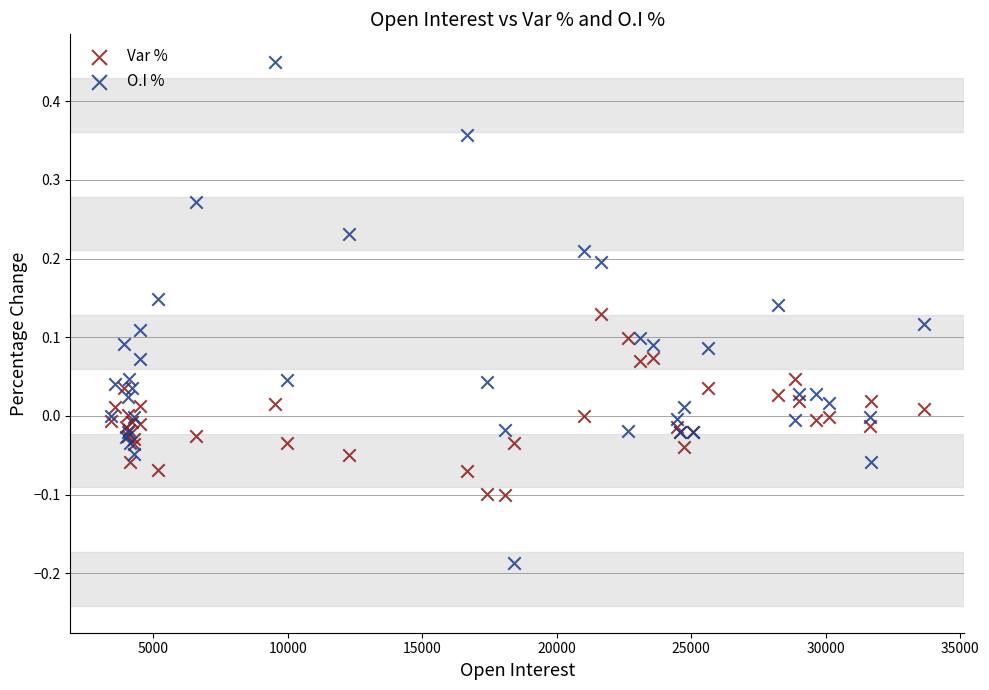

Which series contains the lowest Y value?

O.I %